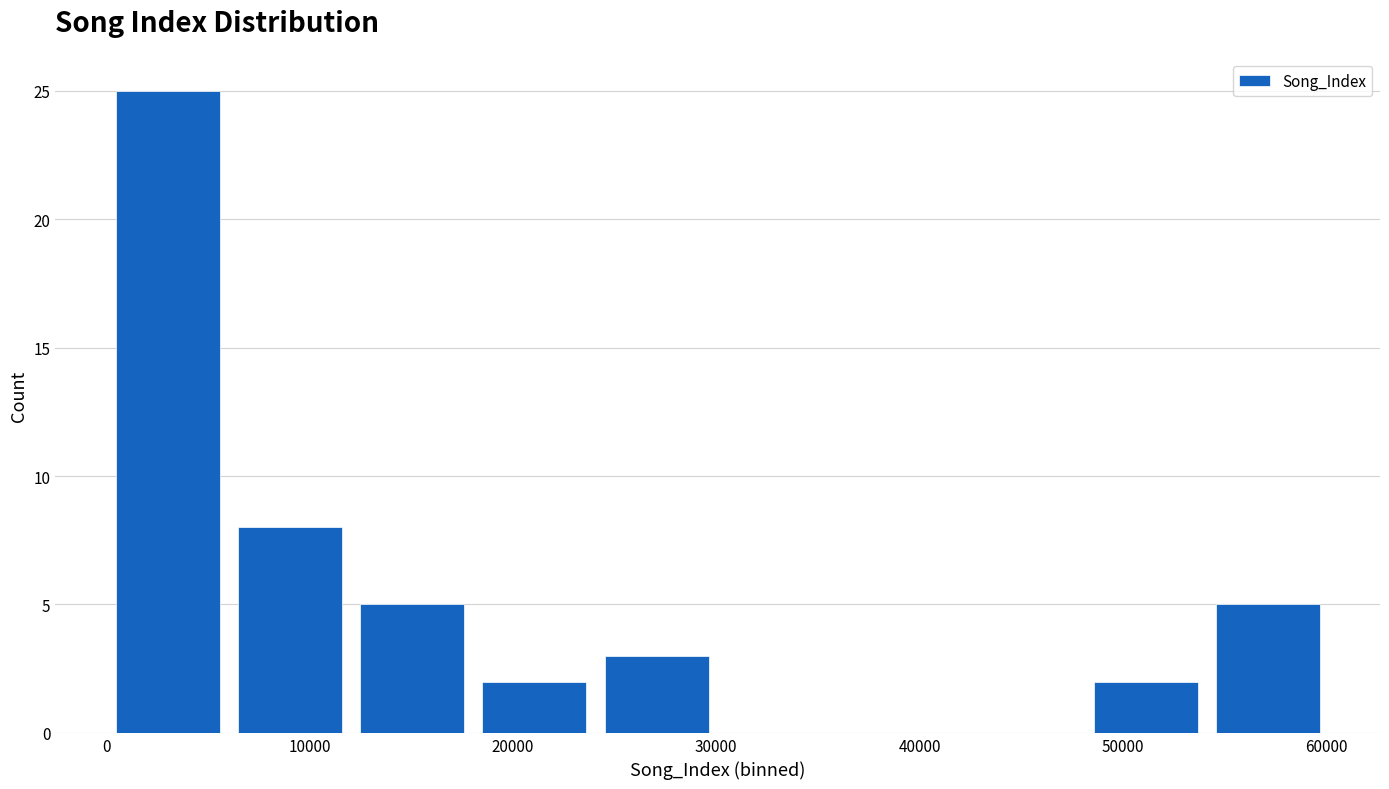

How tall is the bar that spans 6000 to 12000 on the x-axis? Neither the bar edges nor the heights are printed on the chart, so give them approximately, as read against the axes.

8